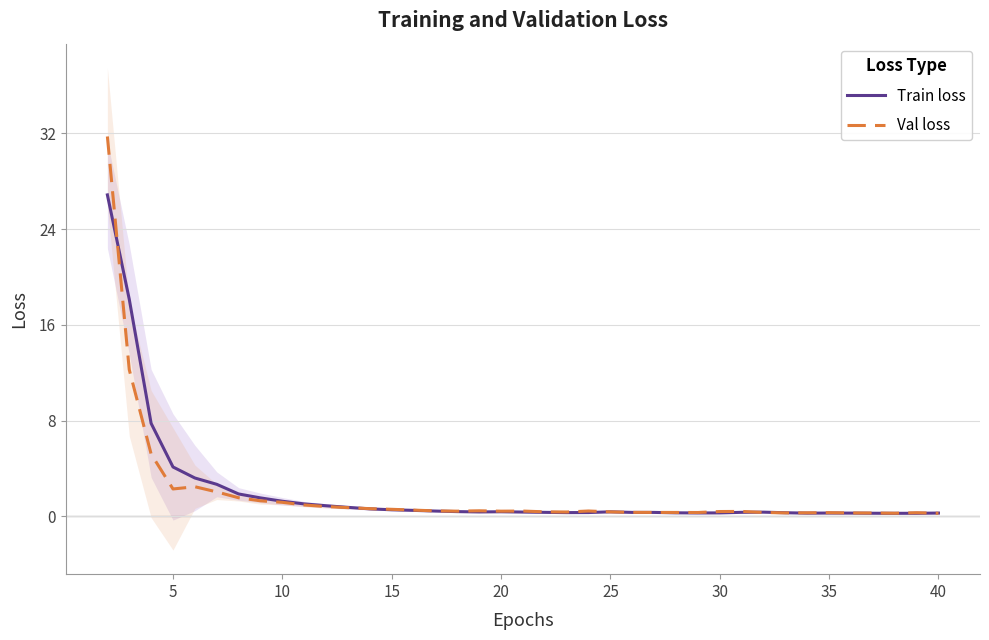

How many lines are shown in the chart?

2